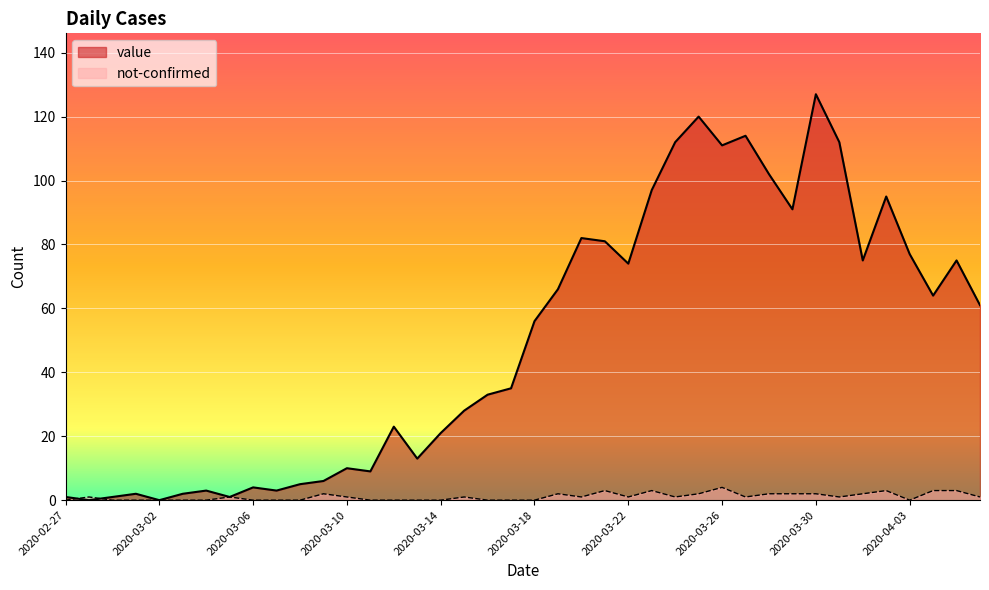

How many values in the value series are below 56?

20